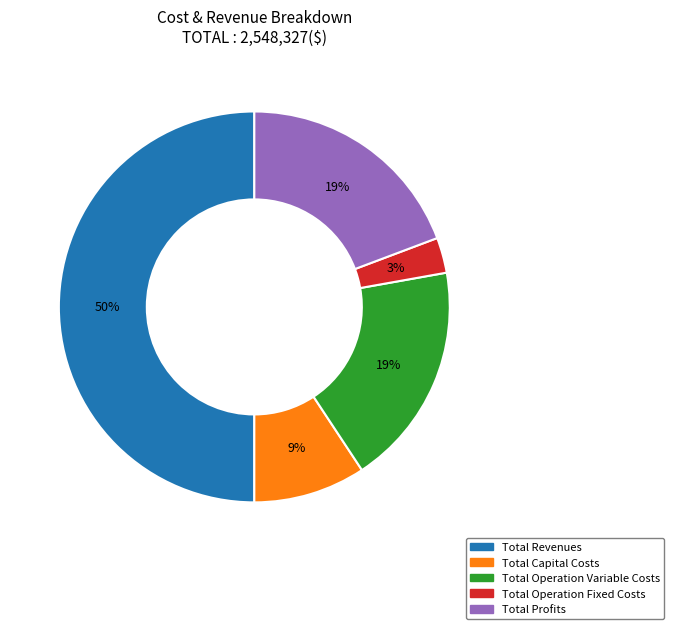

To the nearest percent, what percentage of the pie is Total Revenues?

50%